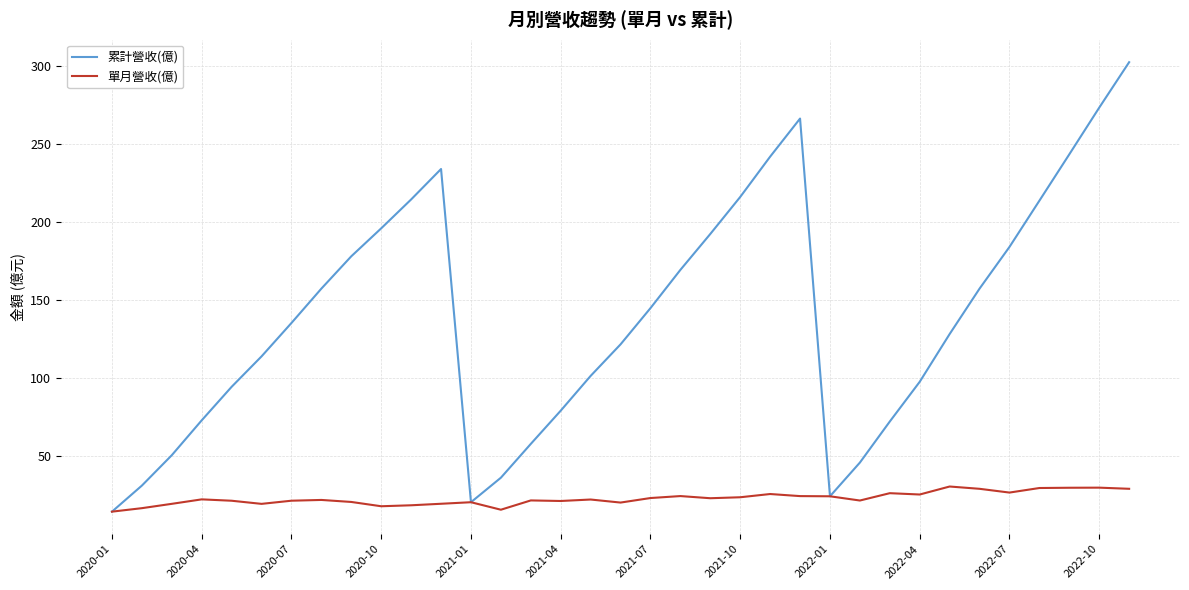

List the series in order of their peak value, highest first.

累計營收(億), 單月營收(億)